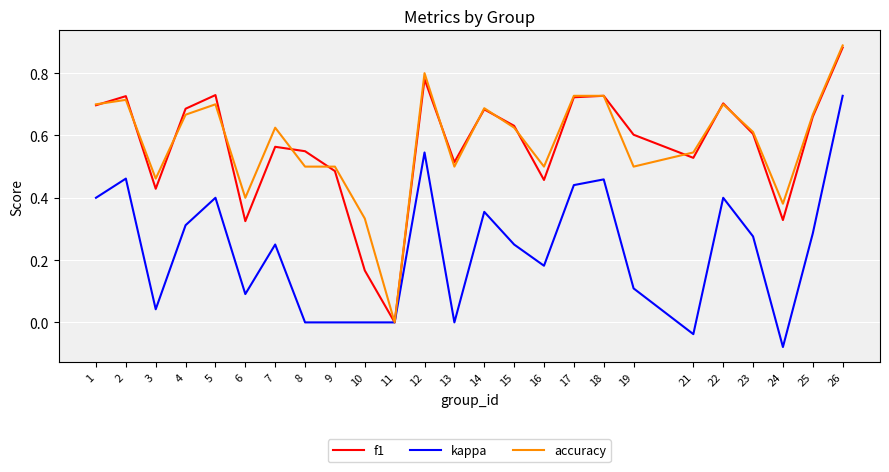

Is the value of kappa at 24 greater than the value of f1 at 3?

No